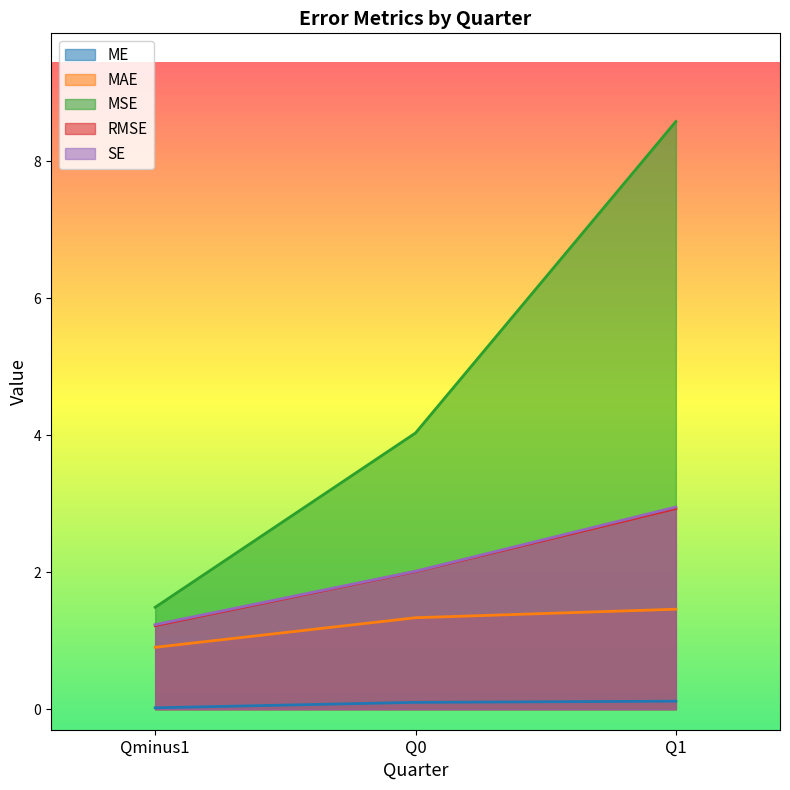

What is the total value across all series at Q0?

9.5